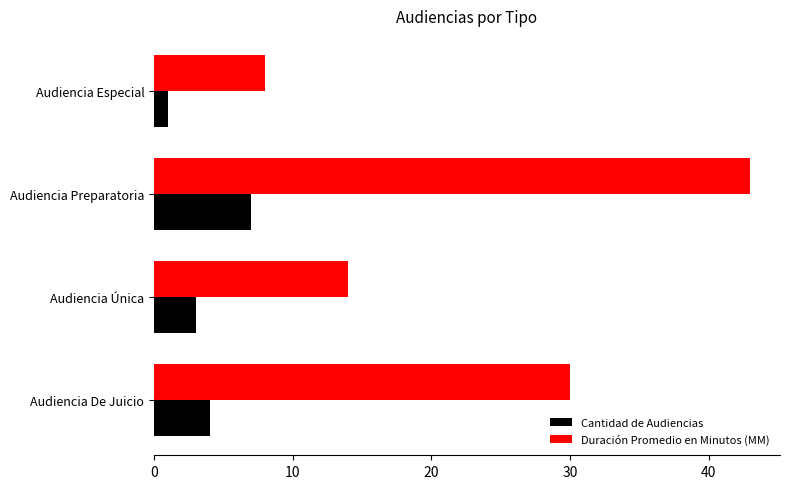

How many data points in Cantidad de Audiencias are less than 4?

2